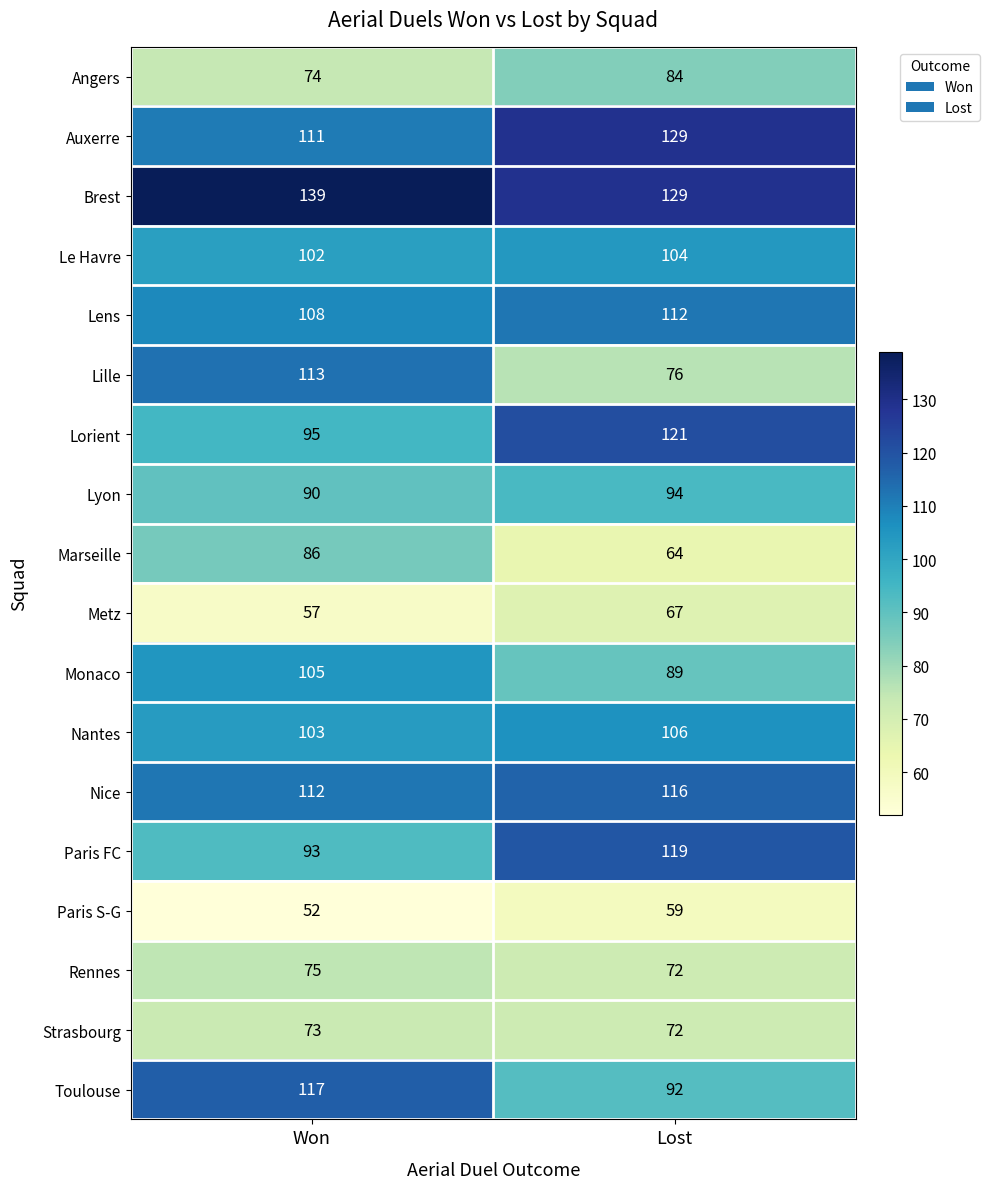

Between Won and Lost, which series saw the biggest shift?

Lille